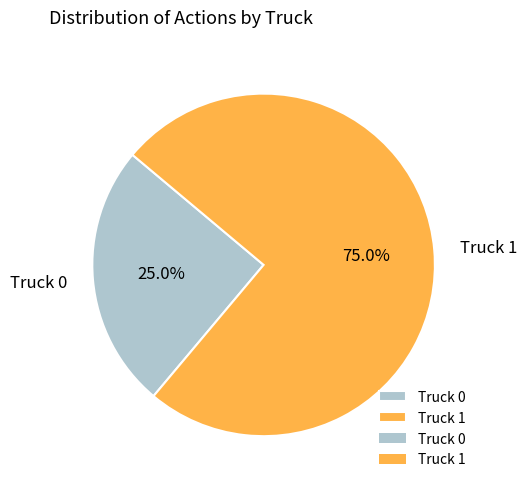

What is the total percentage of Truck 0 and Truck 1?

100.0%